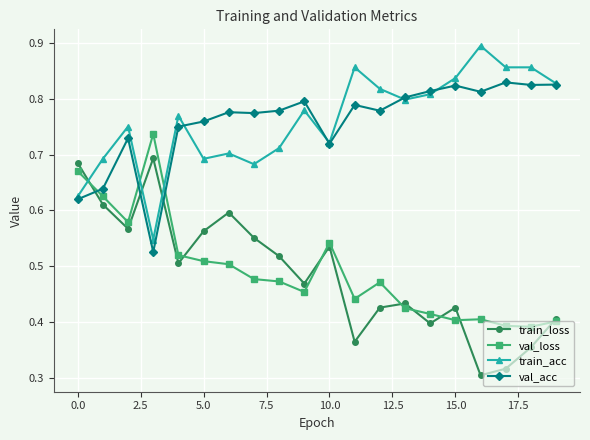

True or false: train_loss has more than 1 interior local peaks.

True